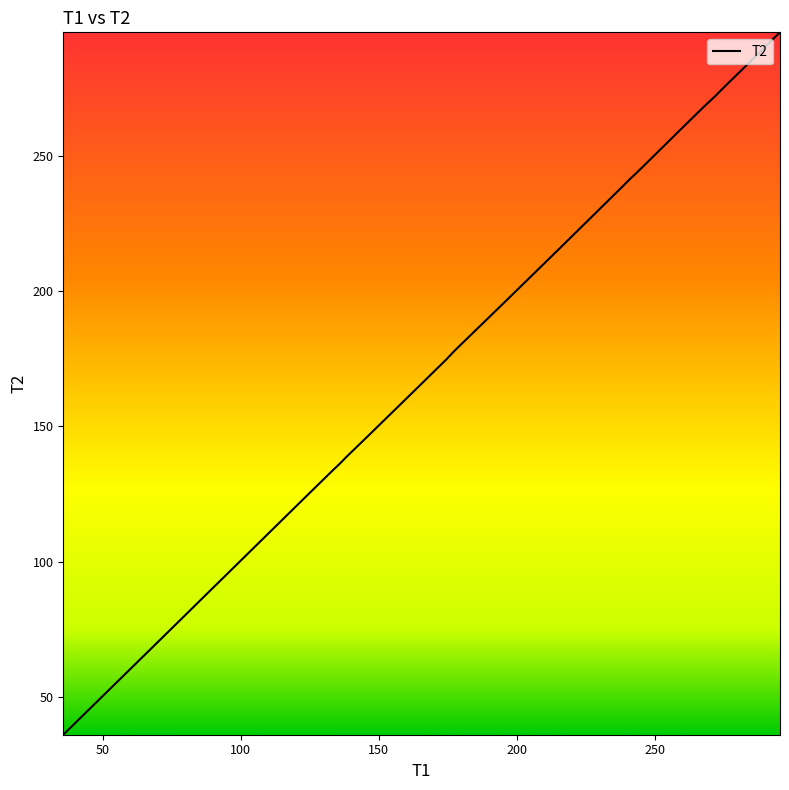

How many values are below 216?

12